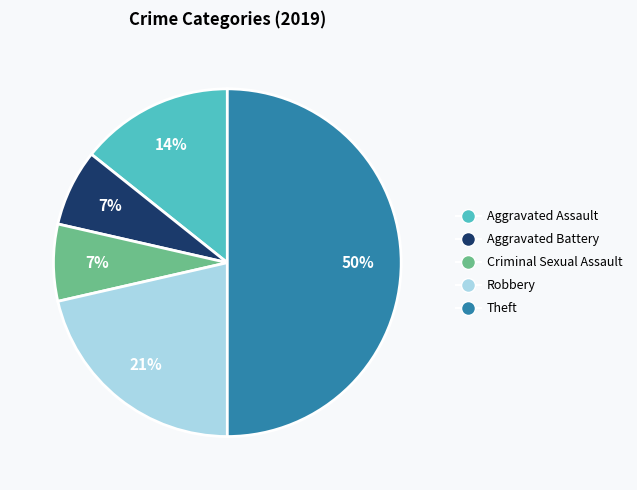

What percentage is the Aggravated Battery slice, to the nearest percent?

7%